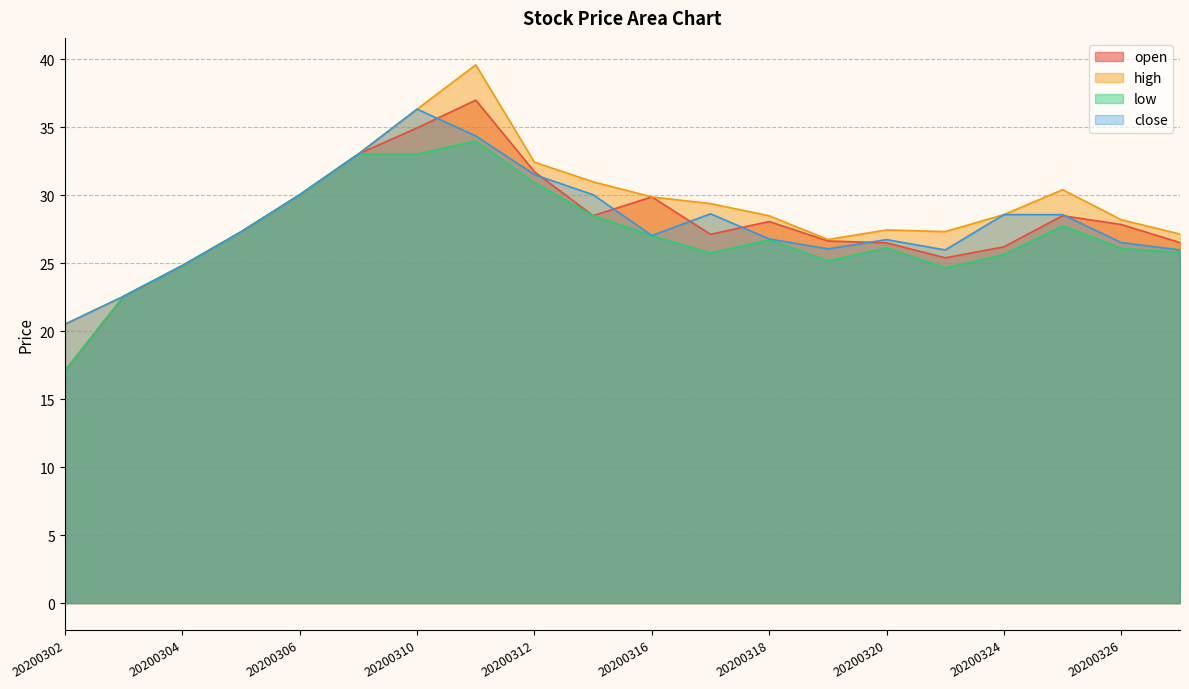

At which category does low reach its first local peak?

20200311